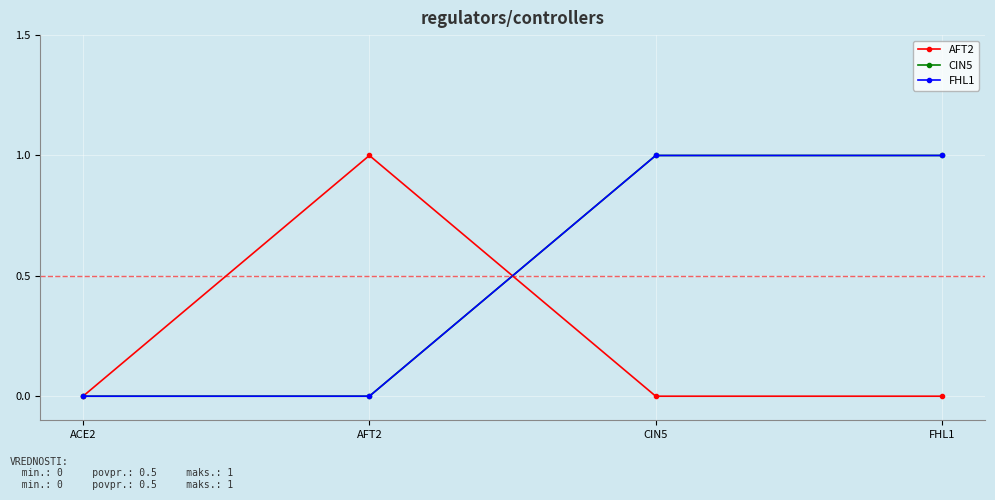

Is the value of FHL1 at CIN5 greater than the value of AFT2 at AFT2?

No